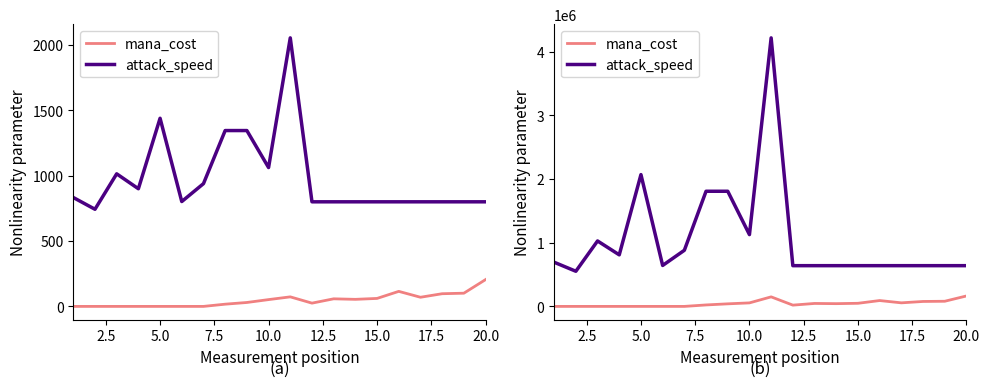

How many series are shown in this chart?

2